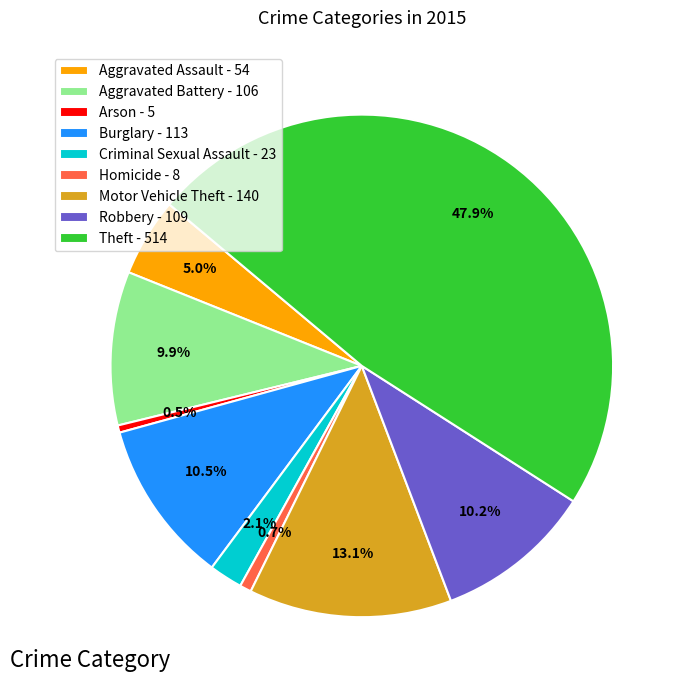

What is the ratio of the value at Motor Vehicle Theft to the value at Aggravated Assault?

2.6